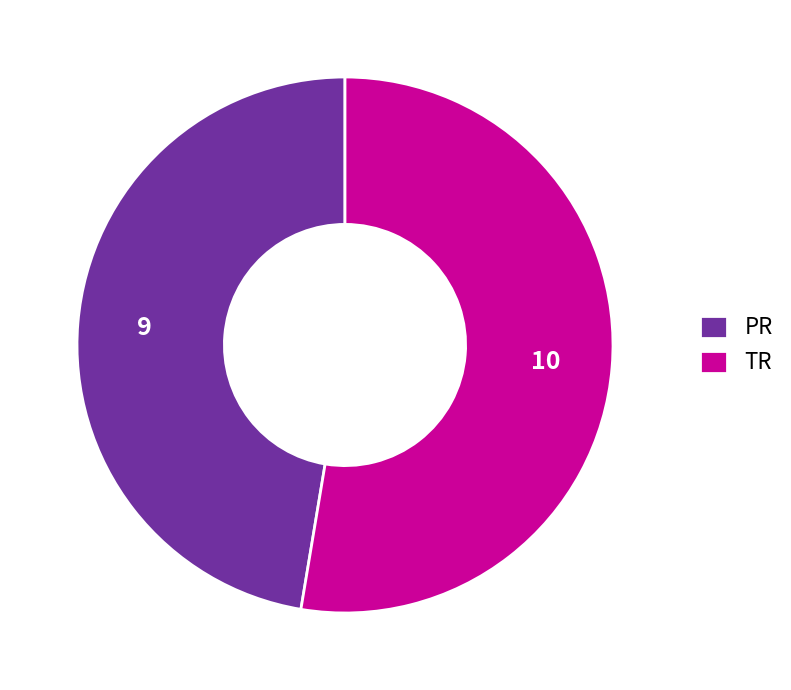

Approximately how many times larger is the value at TR compared to PR?

1.1